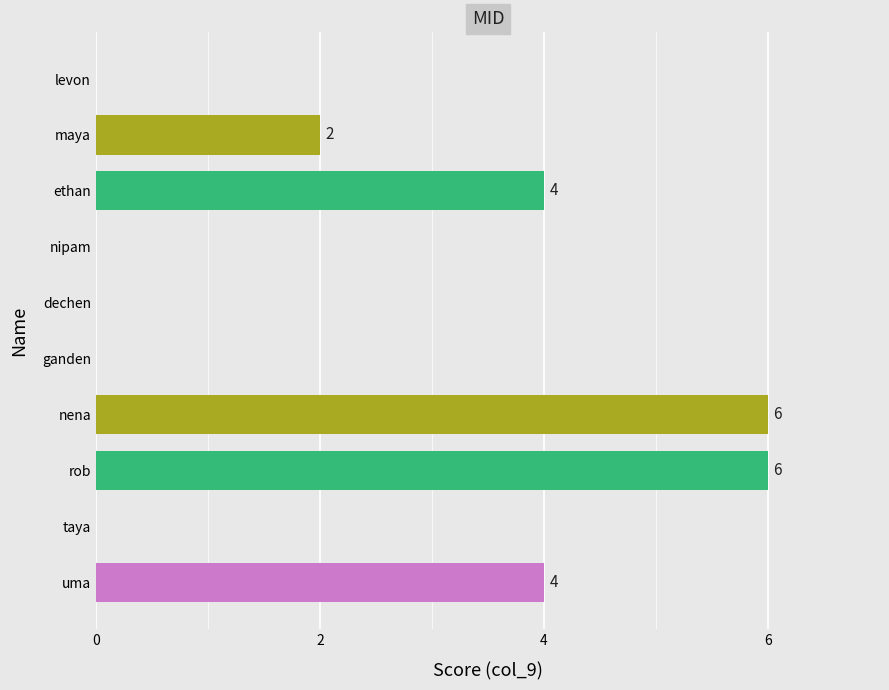

How many series are shown in this chart?

1